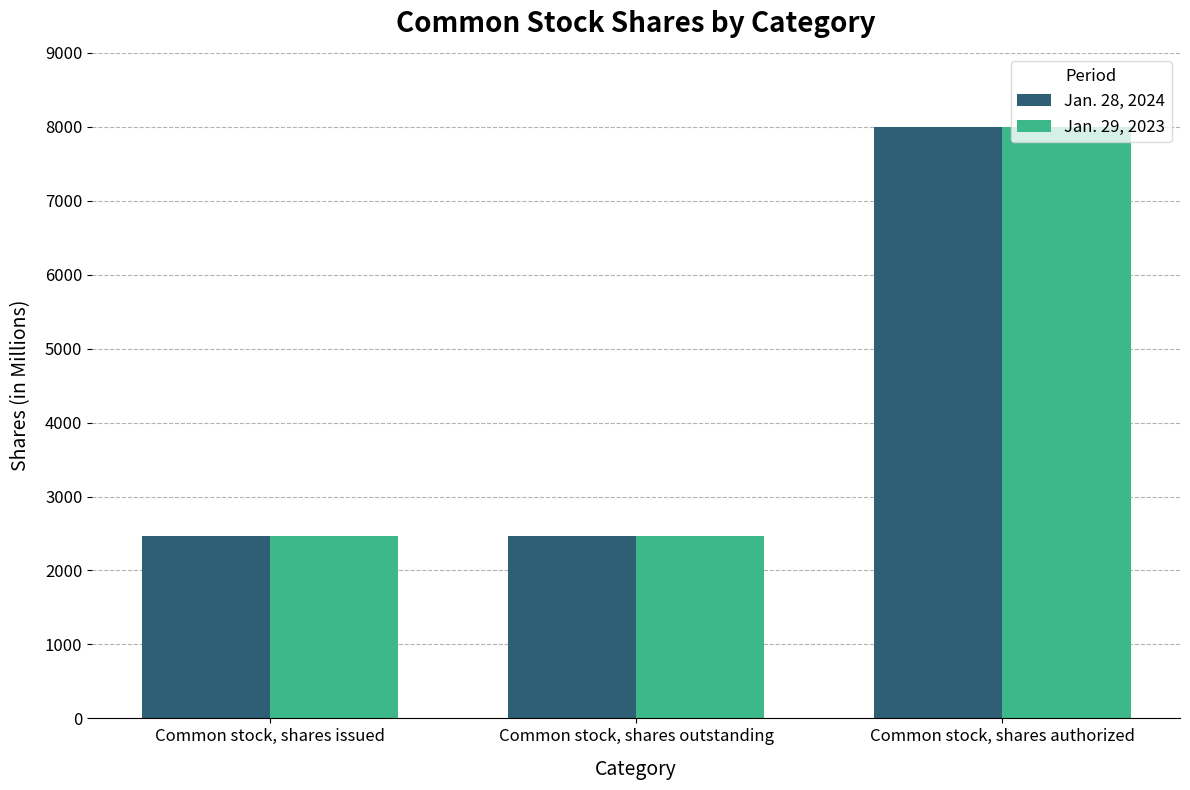

Which category has the highest value in the Jan. 28, 2024 series?

Common stock, shares authorized